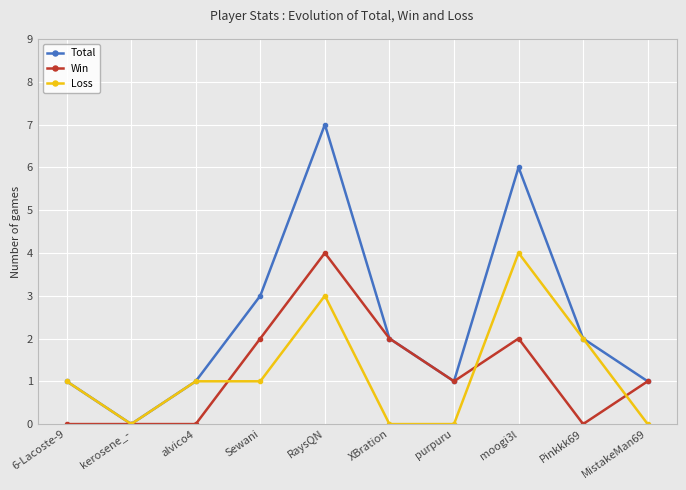

How many series are shown in this chart?

3